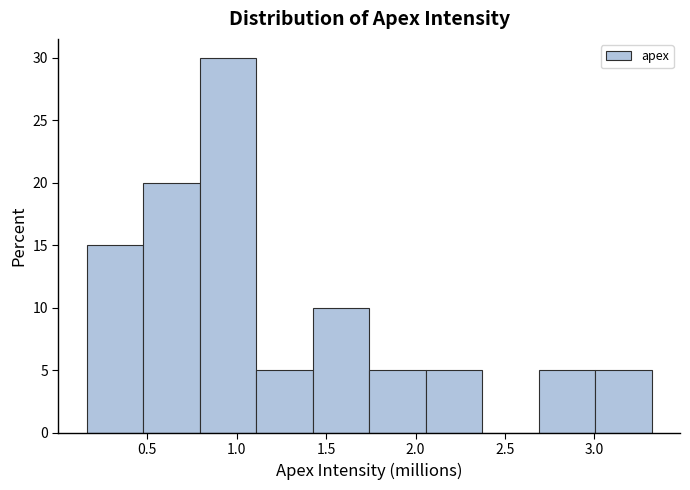

Over which range of the x-axis is the bar tallest?

0.80 to 1.10